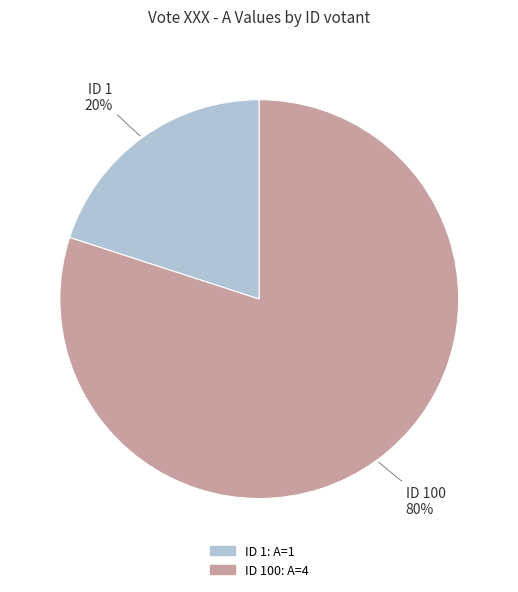

Does any single category account for the majority?

Yes